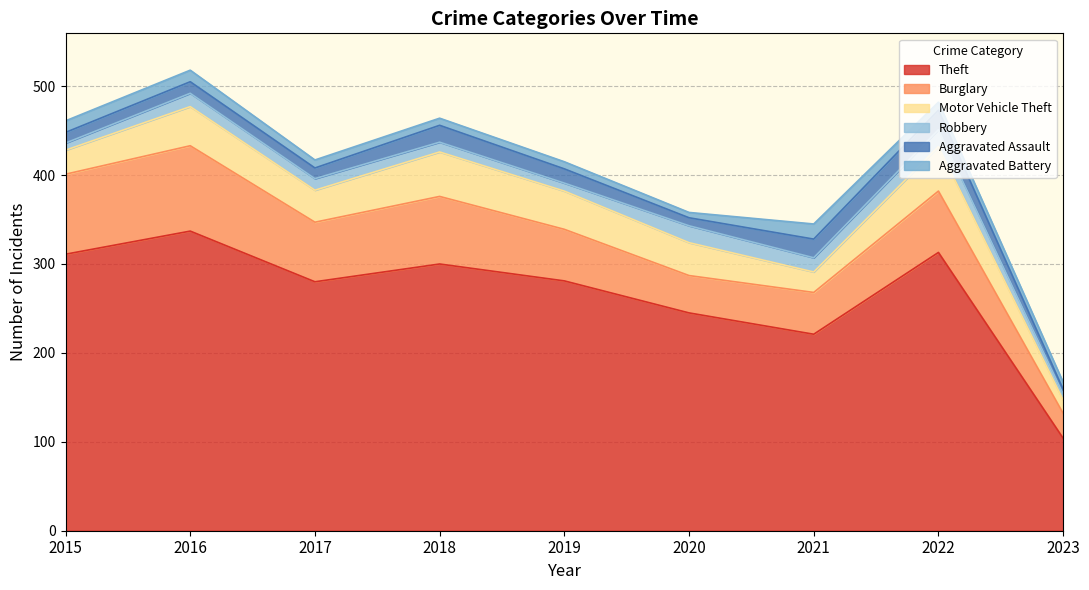

Which has a higher value, 2020 or 2023?

2020